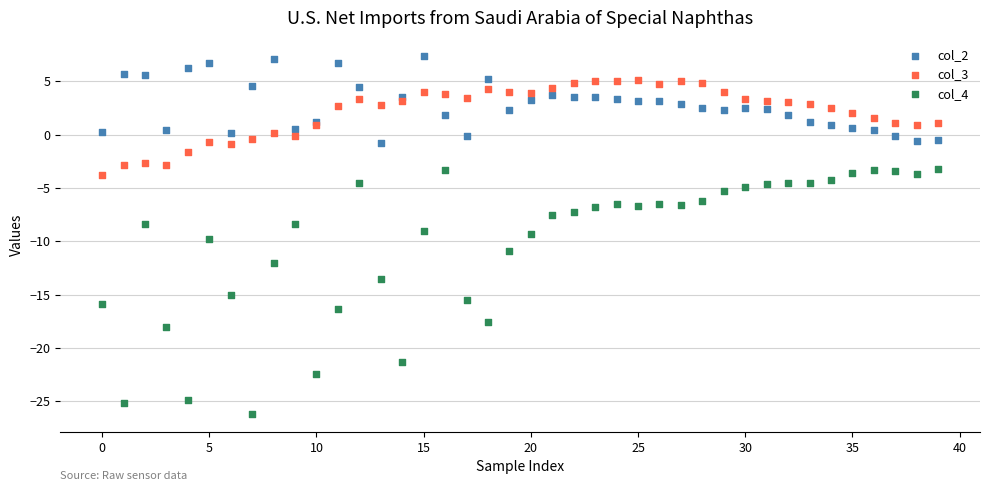

Which series contains the highest Y value?

col_2